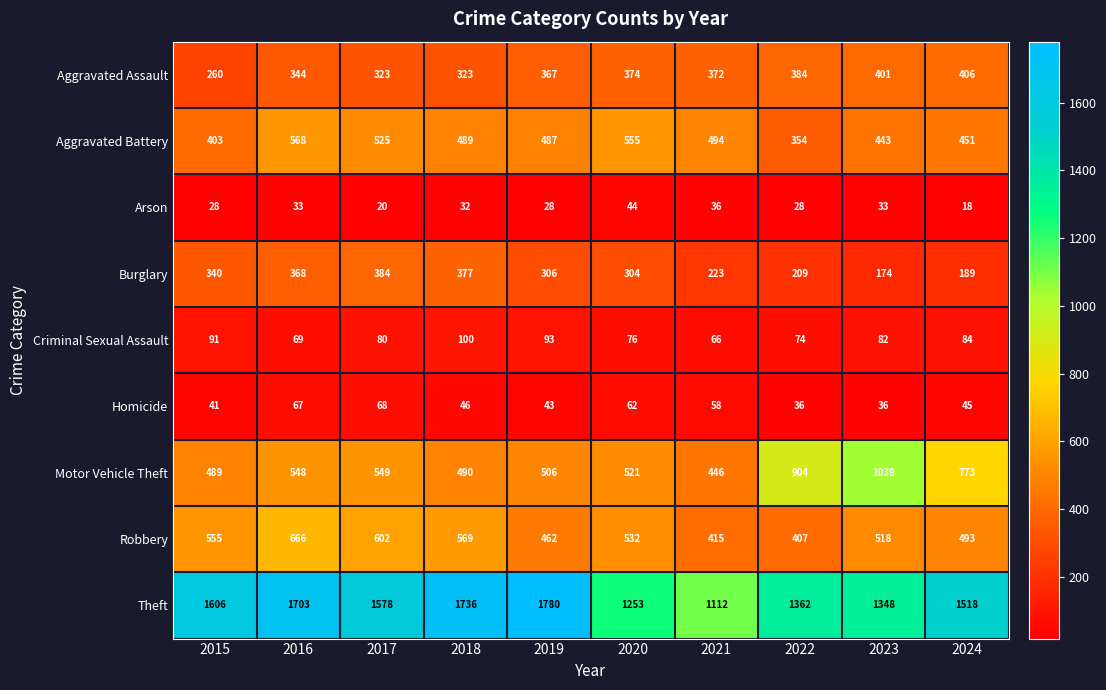

What is the average value of the Aggravated Battery series?

477